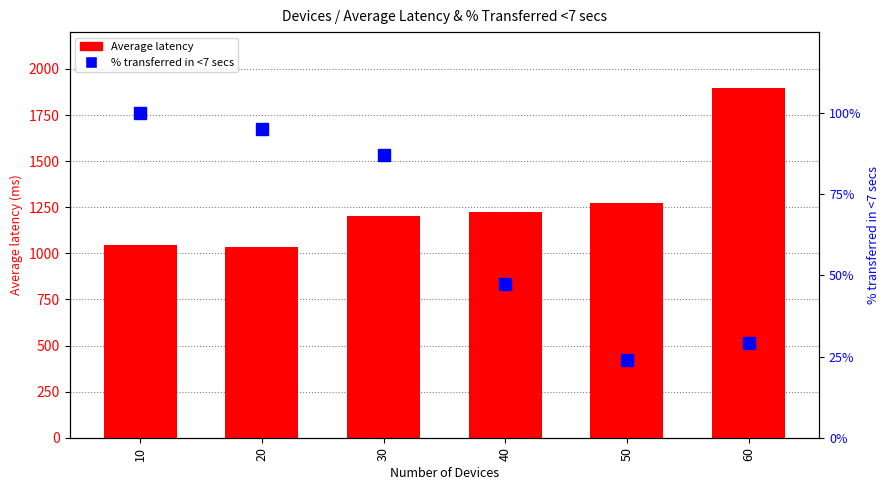

At which category is the sum across all series the highest?

60